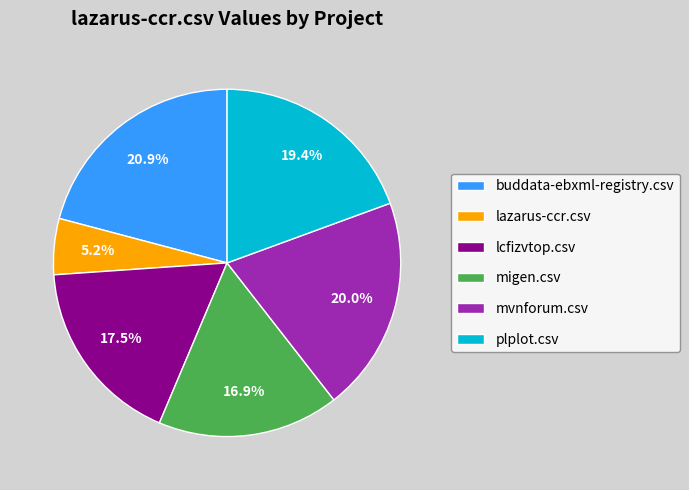

True or false: lcfizvtop.csv accounts for 23% of the total.

False